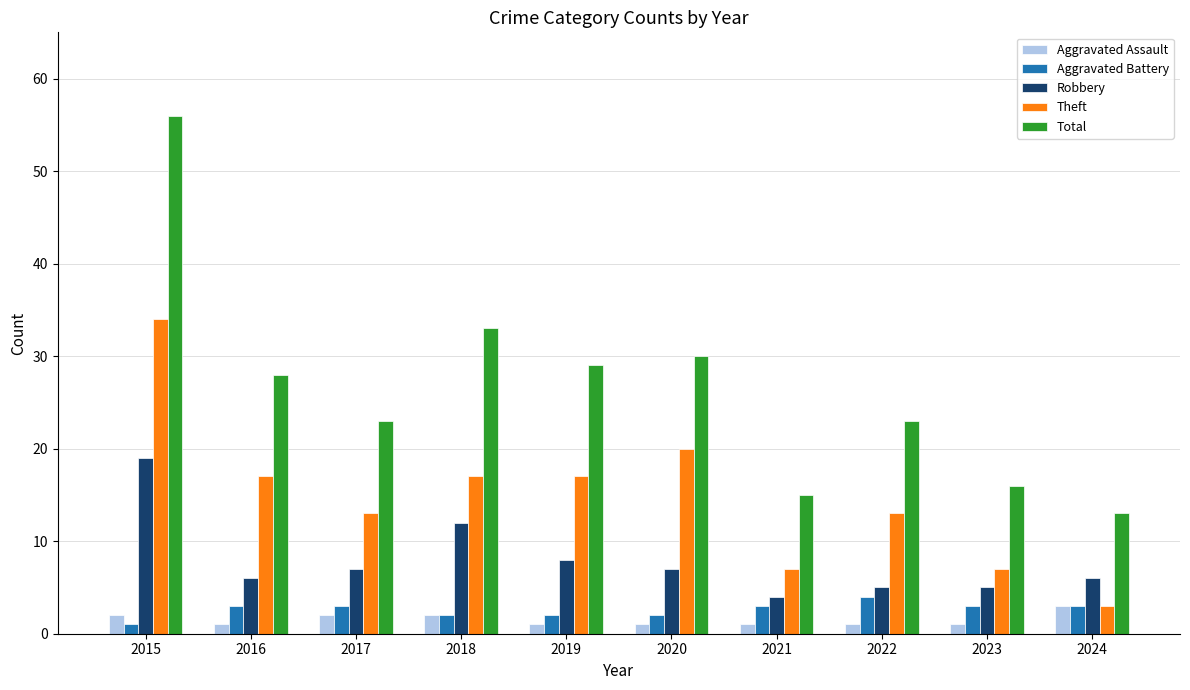

At which label does Theft reach its minimum?

2024